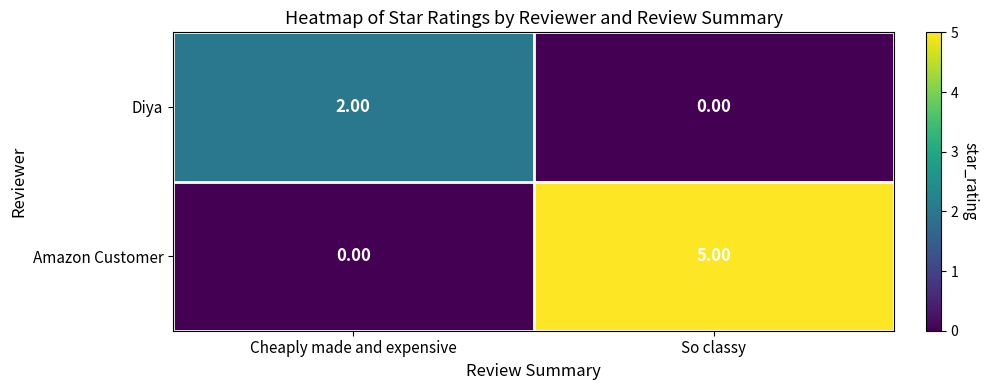

What is the maximum value shown in the chart?

5